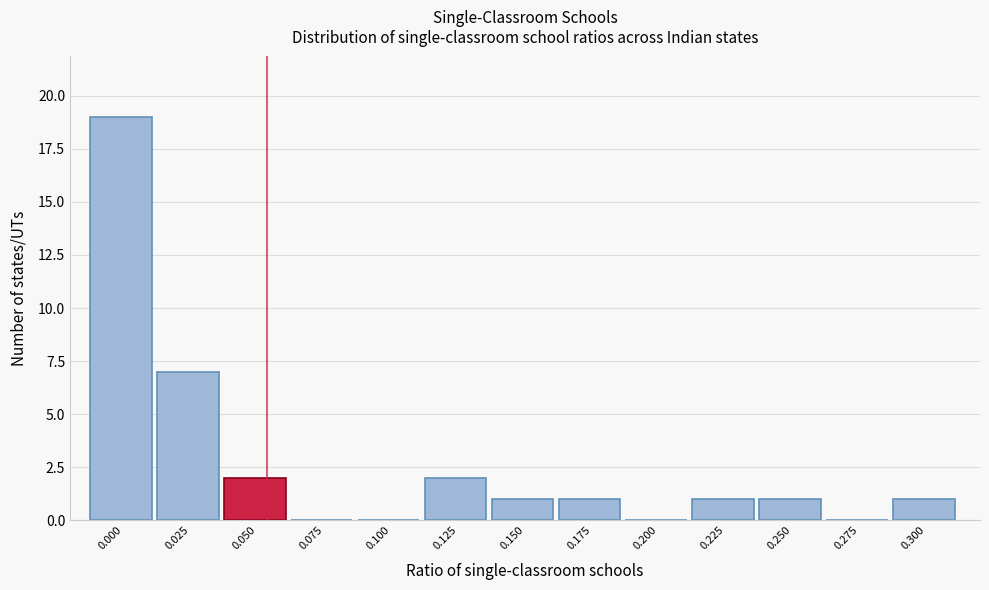

Reading right to left, transcribe all the data shown in this chart.

0.300=1	0.275=0	0.250=1	0.225=1	0.200=0	0.175=1	0.150=1	0.125=2	0.100=0	0.075=0	0.050=2	0.025=7	0.000=19